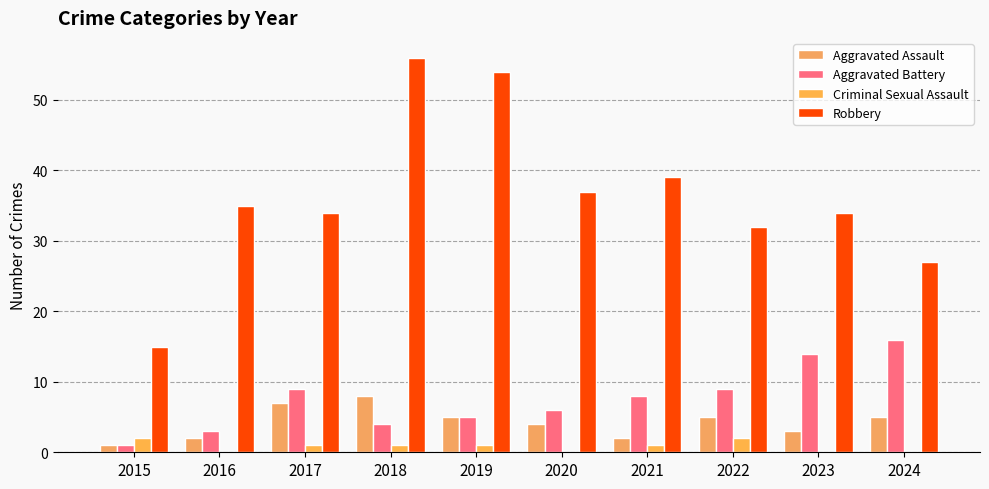

What is the difference between the maximum and second lowest values in the Aggravated Battery series?

13